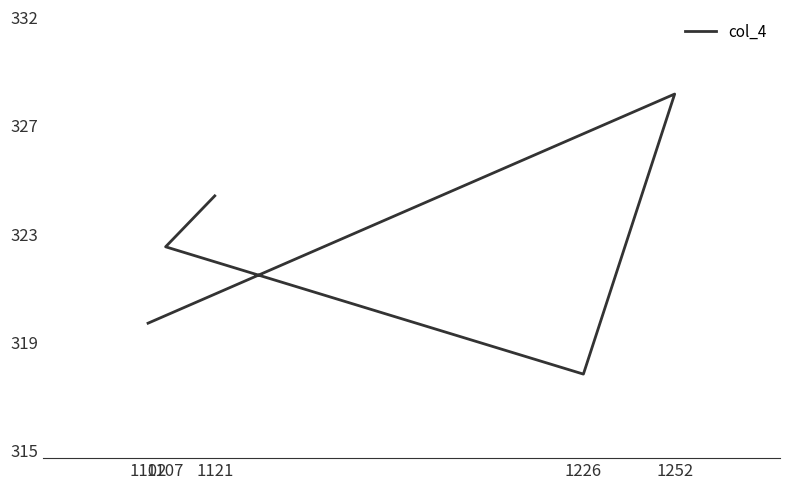

Is this an area chart (filled region under the line)?

No